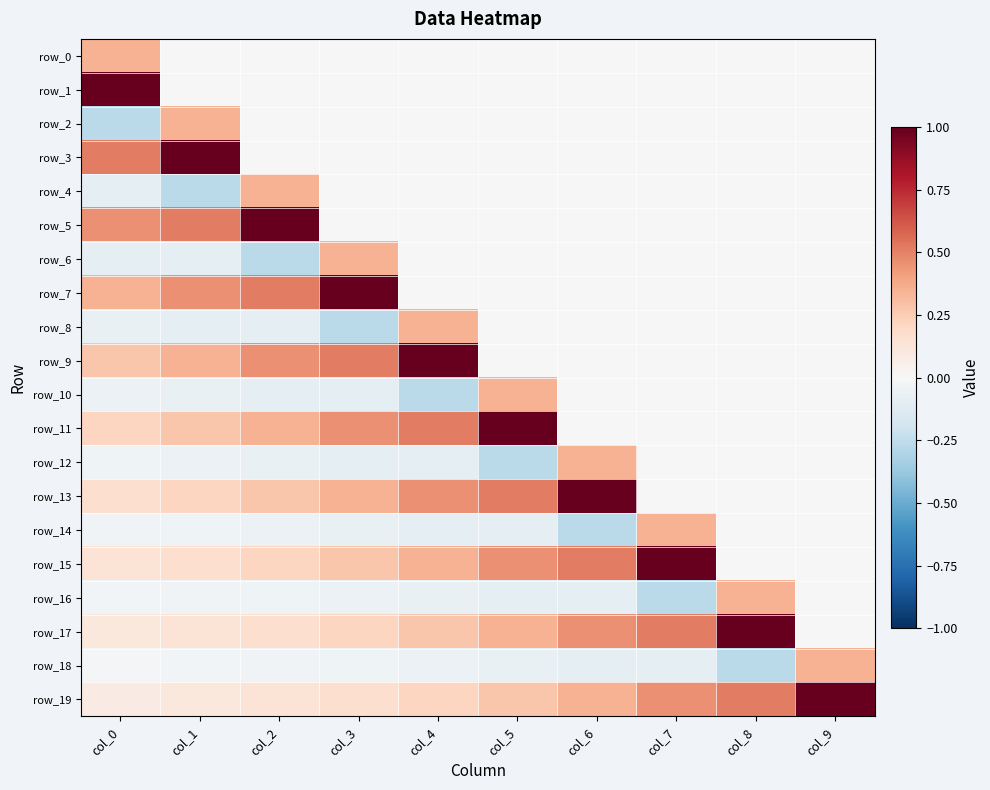

Is it true that row_9 equals -0.4 at col_9?

False